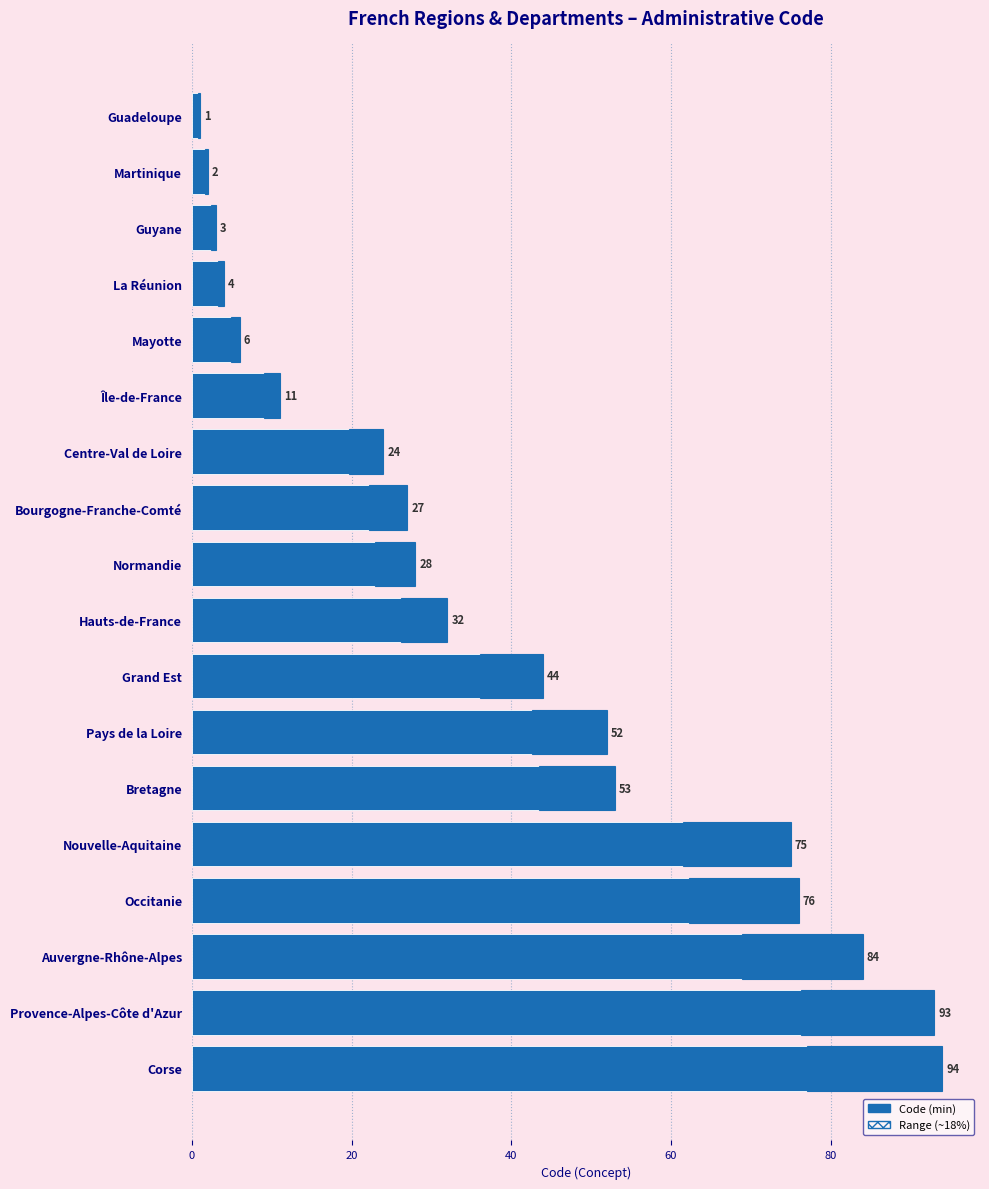

The value of Code at Corse is 124.9. True or false?

False